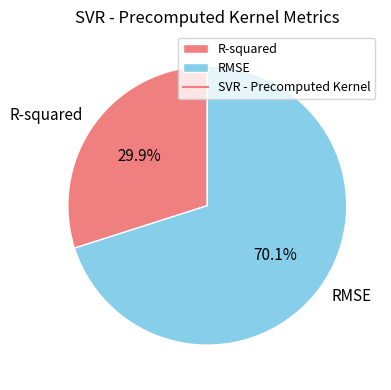

How many segments does this pie chart have?

2